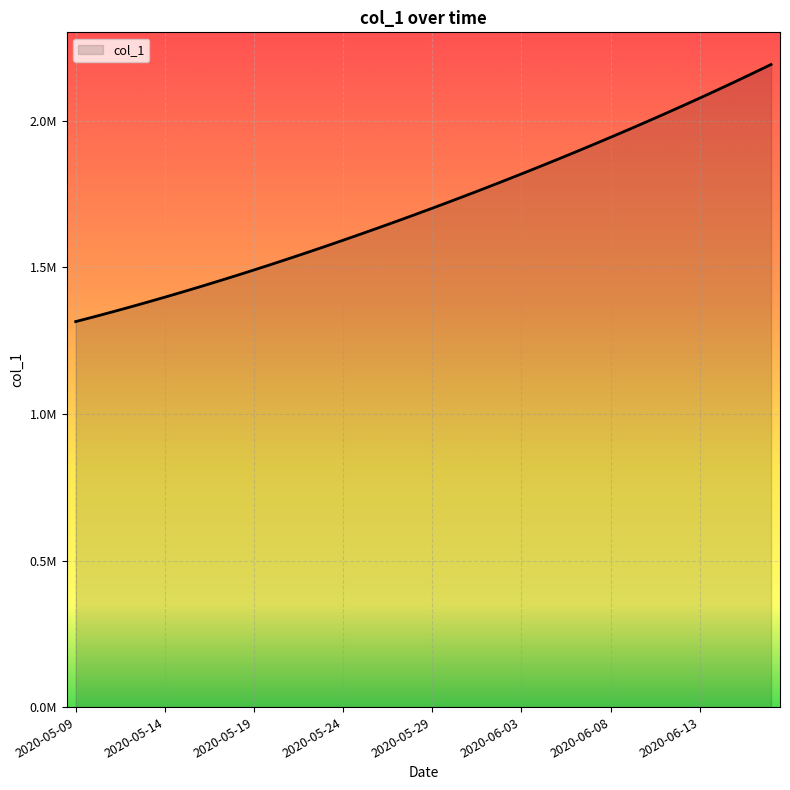

Is this an area chart (filled region under the line)?

Yes